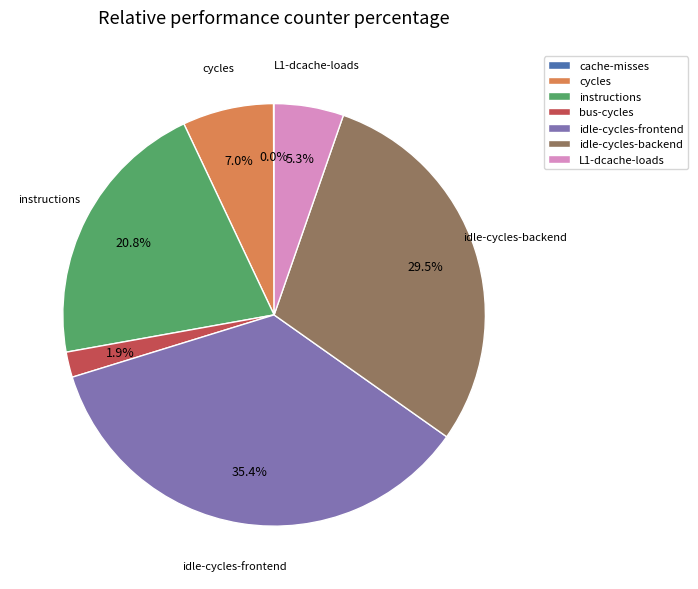

How much of the chart is everything except L1-dcache-loads?

94.7%